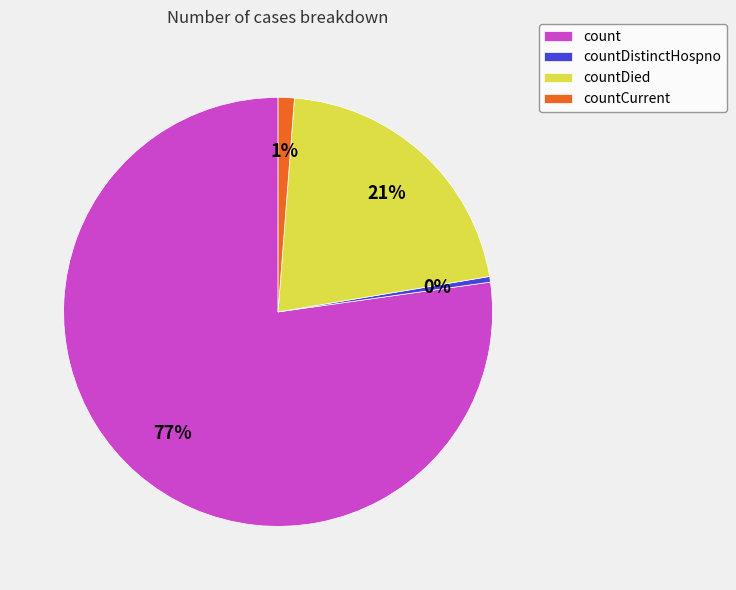

What percentage is the countCurrent slice, to the nearest percent?

1%